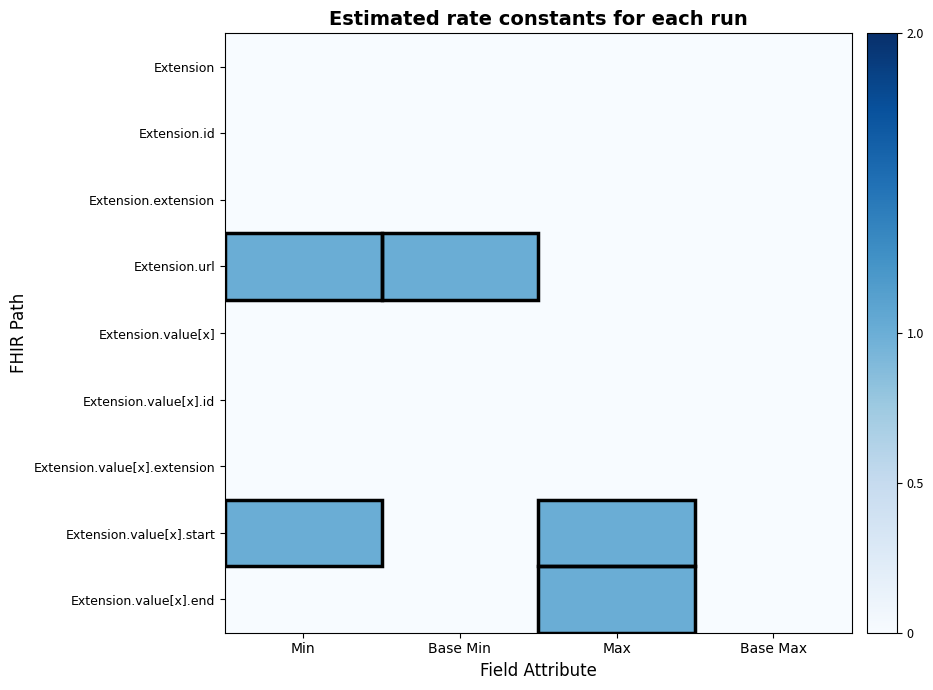

At which category does the chart reach its peak across all series?

Min